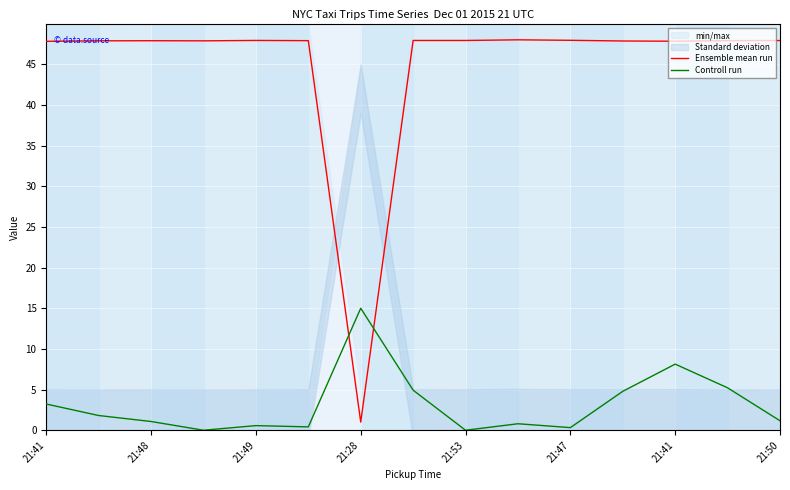

What is the average value of the Ensemble mean run series?

44.8